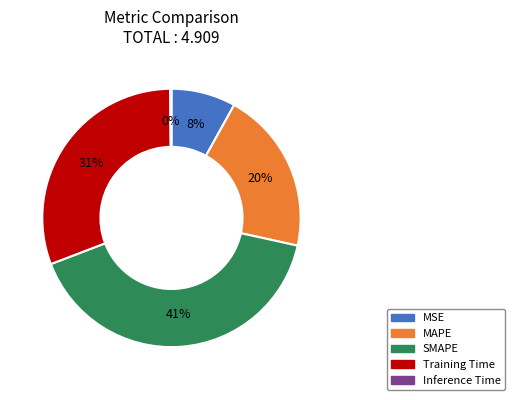

What is the largest slice in the pie chart?

SMAPE